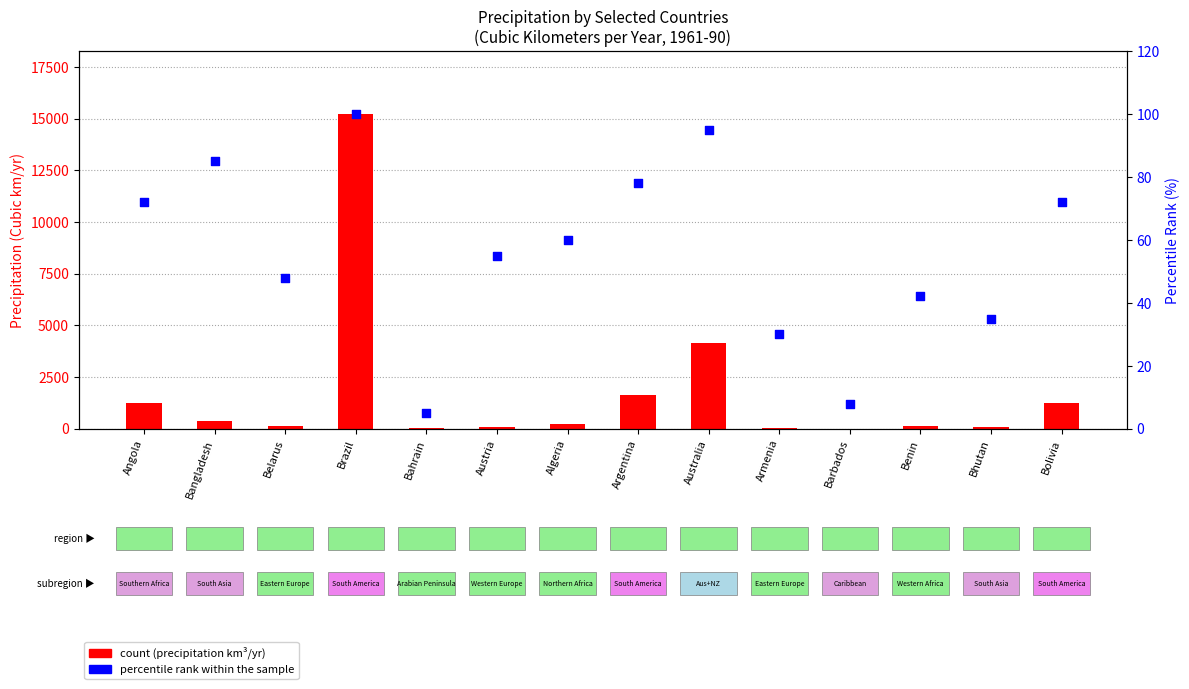

At how many categories does at least one series exceed 5765?

1